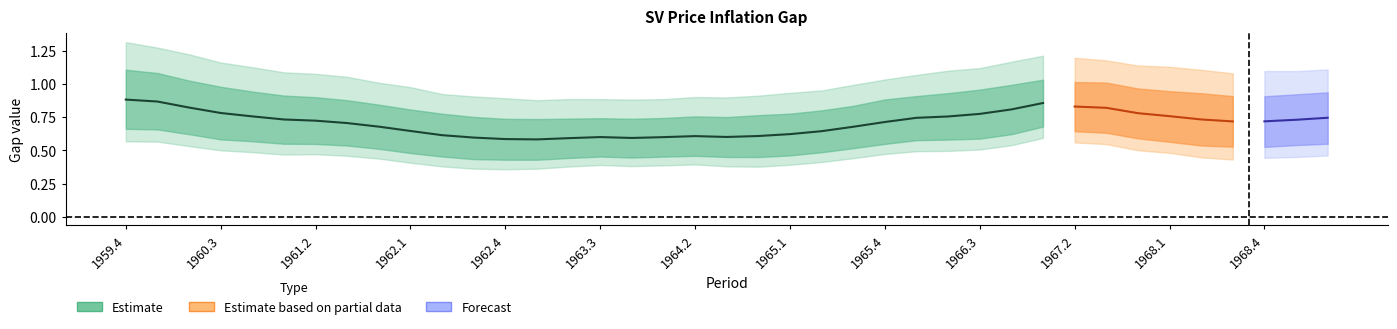

What position from the right is 1963.4?

23